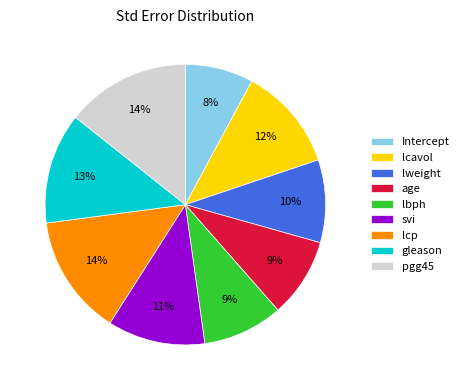

Count the number of slices in the pie.

9